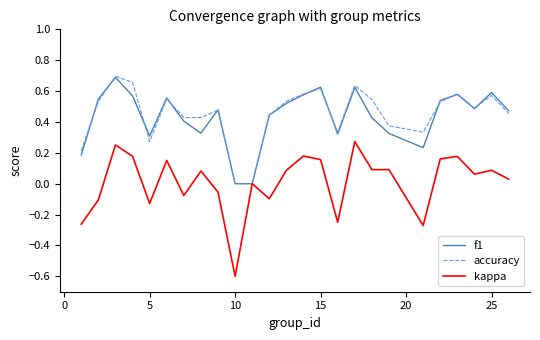

What is the minimum value shown in the chart?

-0.6